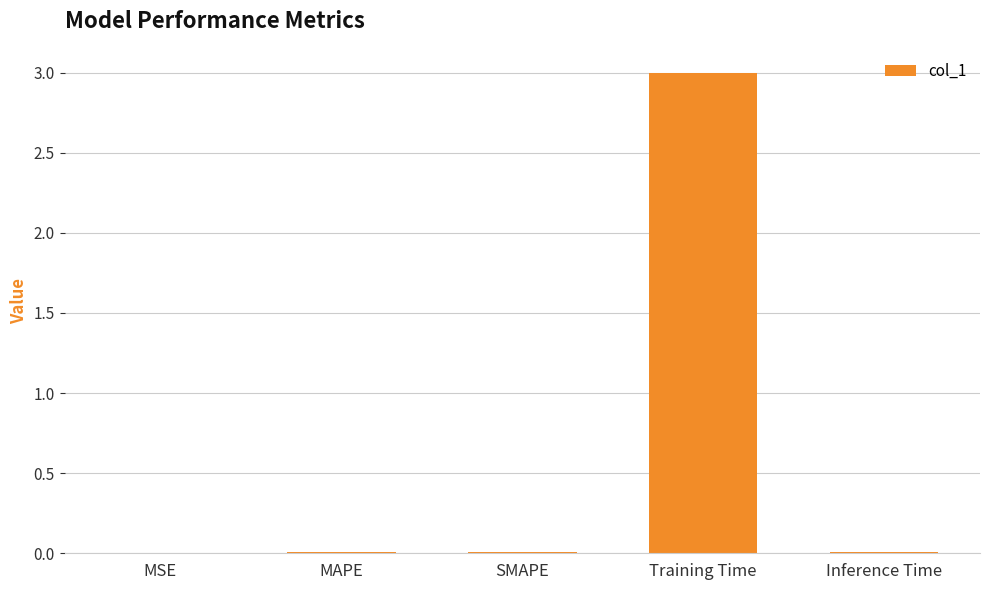

The value at SMAPE is 0.0. True or false?

True